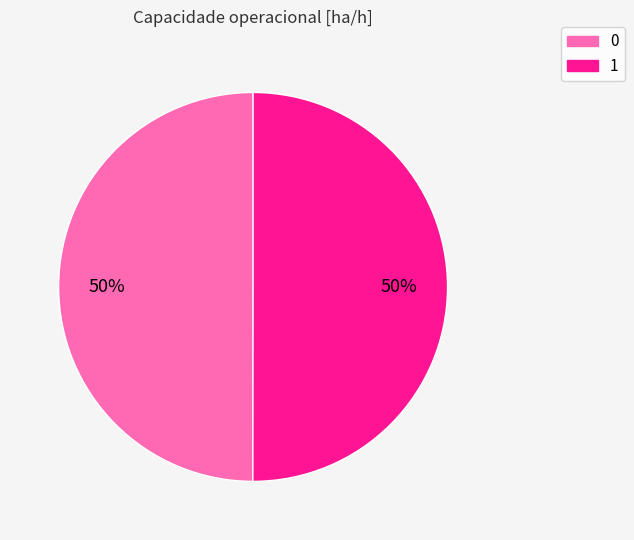

How many segments does this pie chart have?

2